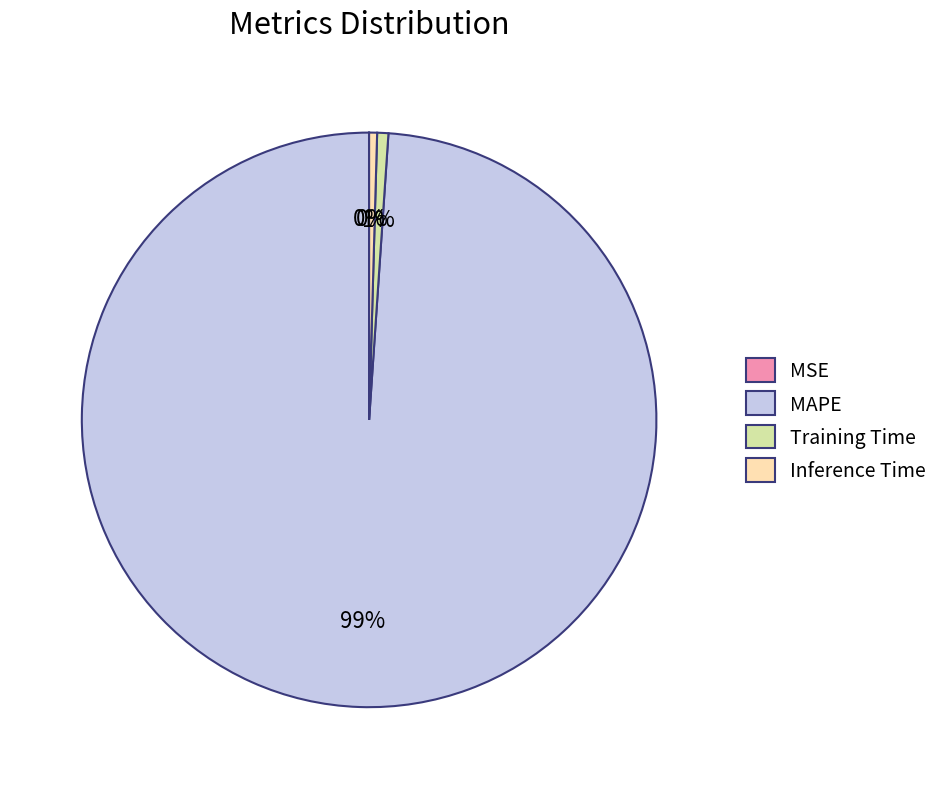

To the nearest percent, what is the combined percentage of Inference Time and MAPE?

99%